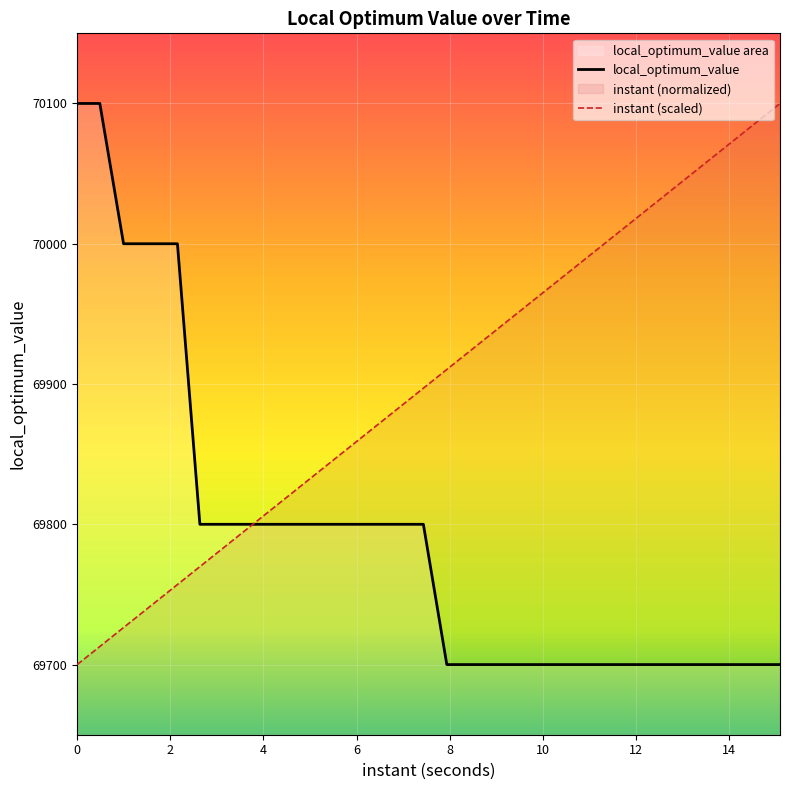

Reading right to left, what are all the values shown in this chart?

instant: 70100.0	70093.8	70077.7	70068.2	70052.6	70043.3	70030.8	70021.5	70006.1	69987.9	69975.7	69963.1	69950.6	69941.3	69935.1	69925.9	69910.4	69897.0	69887.7	69881.4	69868.5	69858.6	69848.9	69842.3	69832.5	69826.3	69816.7	69795.0	69785.5	69779.3	69769.8	69757.1	69747.7	69726.4	69712.9	69700.0
local_optimum_value: 69700.0	69700.0	69700.0	69700.0	69700.0	69700.0	69700.0	69700.0	69700.0	69700.0	69700.0	69700.0	69700.0	69700.0	69700.0	69700.0	69700.0	69800.0	69800.0	69800.0	69800.0	69800.0	69800.0	69800.0	69800.0	69800.0	69800.0	69800.0	69800.0	69800.0	69800.0	70000.0	70000.0	70000.0	70100.0	70100.0